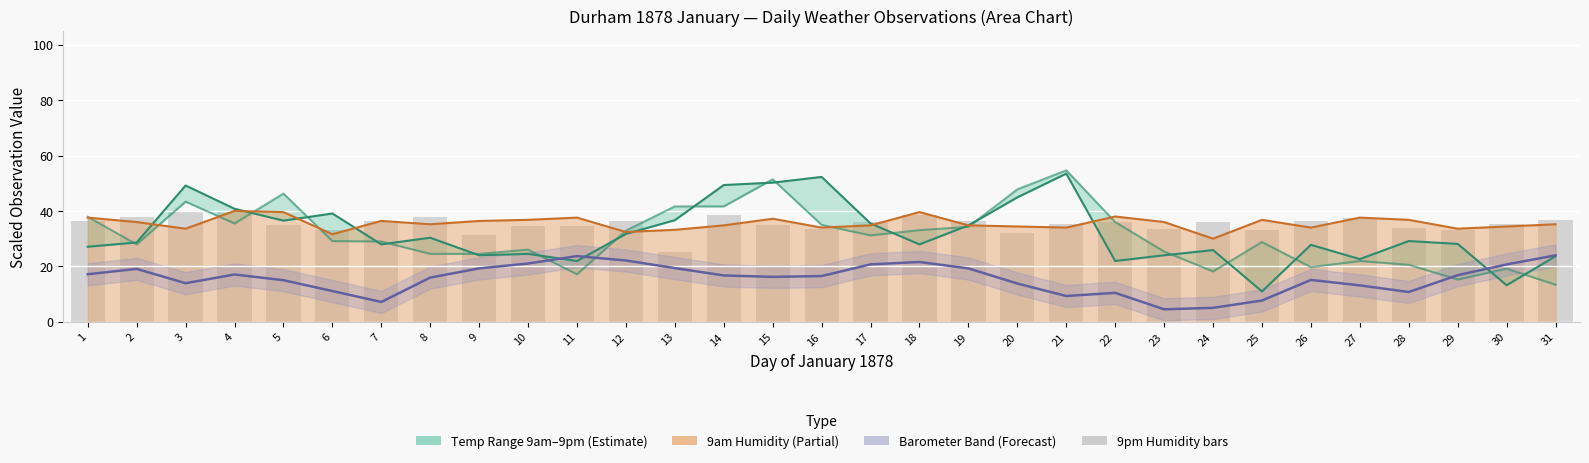

What is the highest value of the 9pm Humidity (scaled) series?

40.0